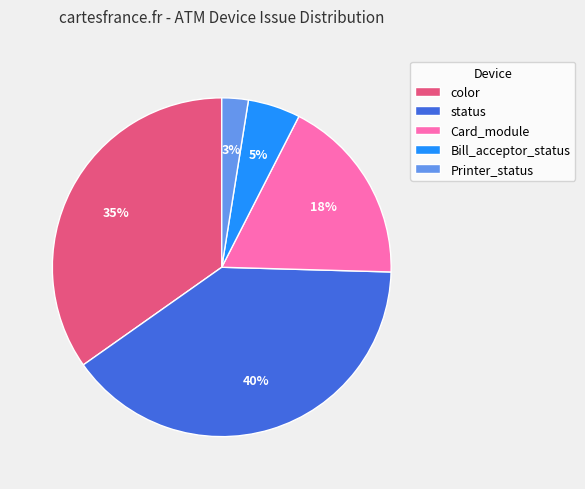

What percentage is the color slice, to the nearest percent?

35%